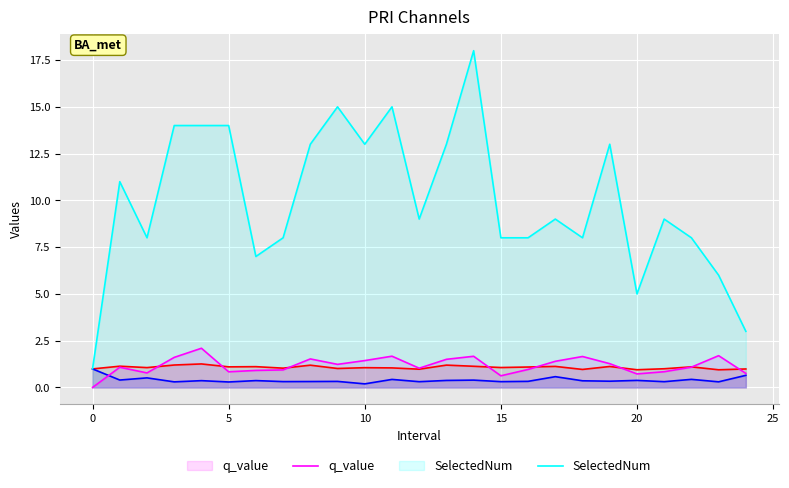

In q_value, how many points are higher than both neighbors (excluding endpoints)?

7